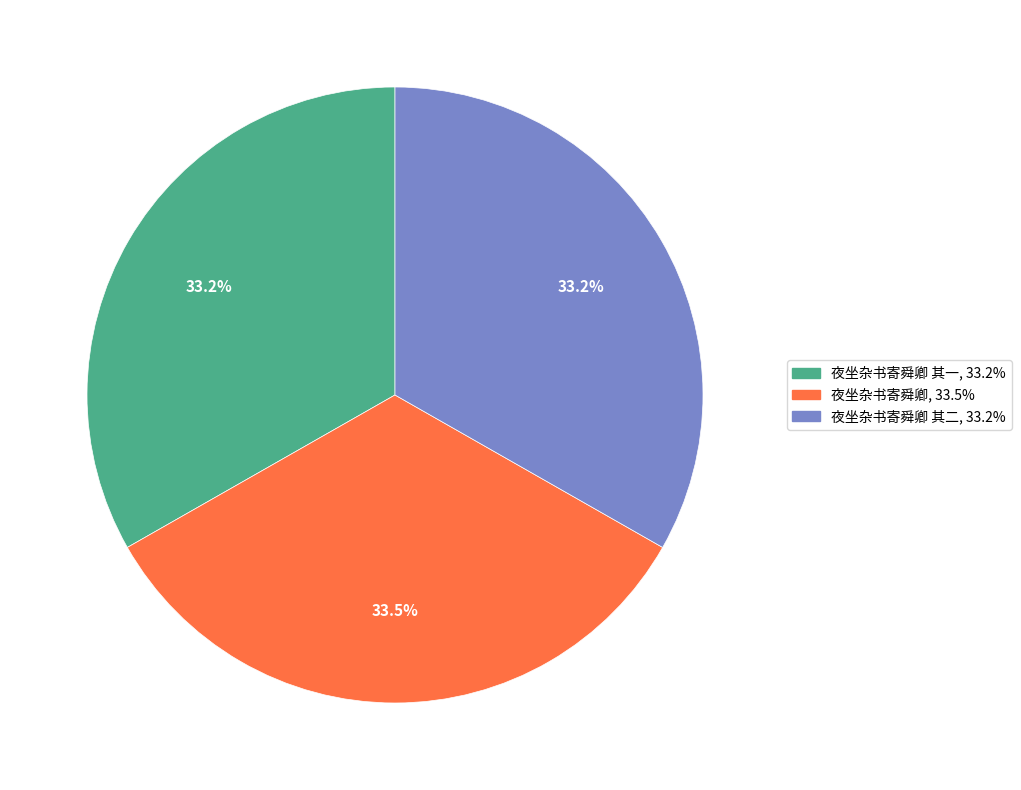

Is there any slice that represents more than half of the pie?

No